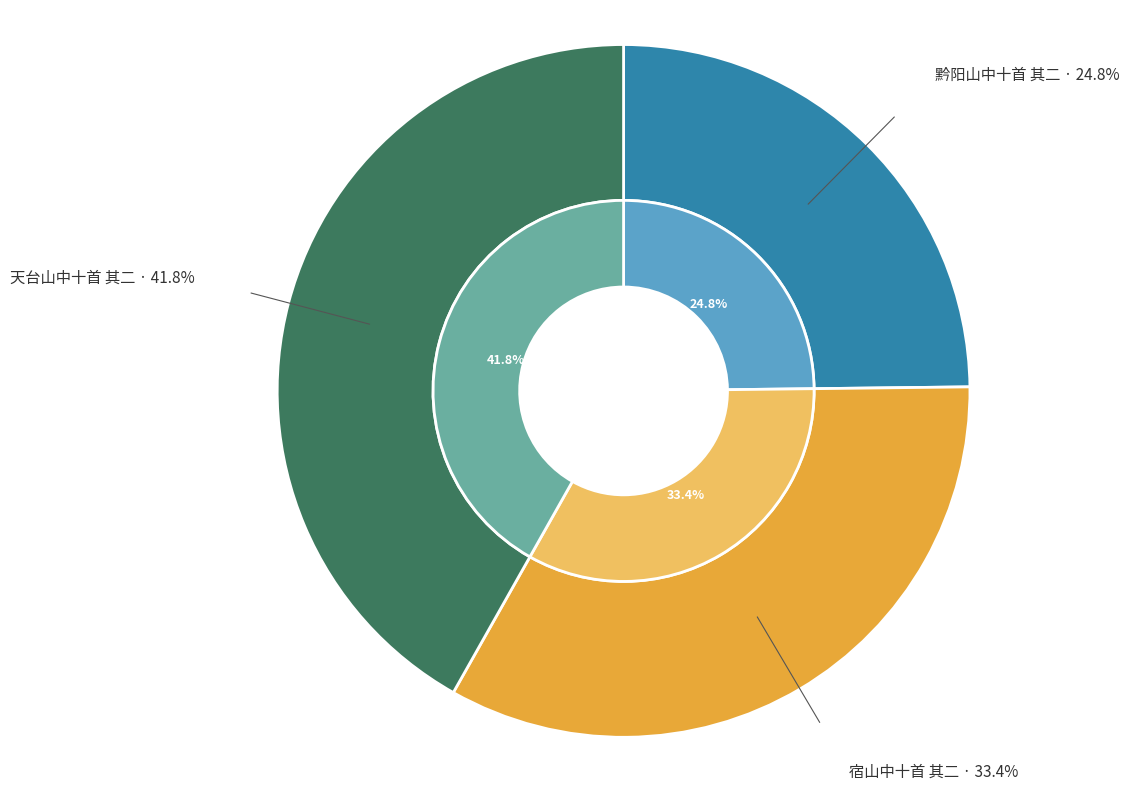

What percentage is the 黔阳山中十首 其二 slice, to the nearest percent?

25%